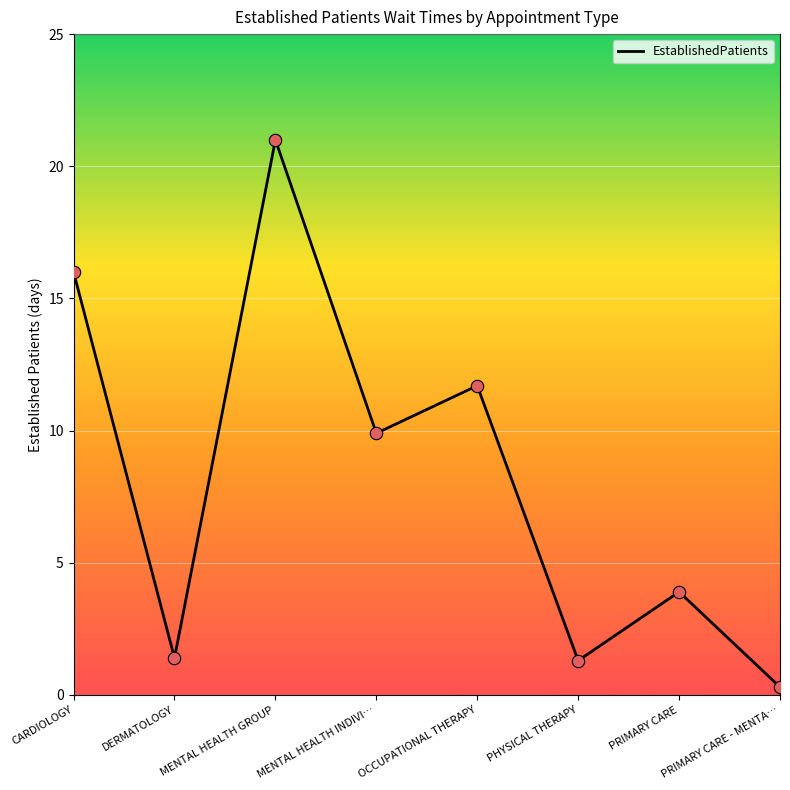

Between PHYSICAL THERAPY and PRIMARY CARE, which is larger?

PRIMARY CARE